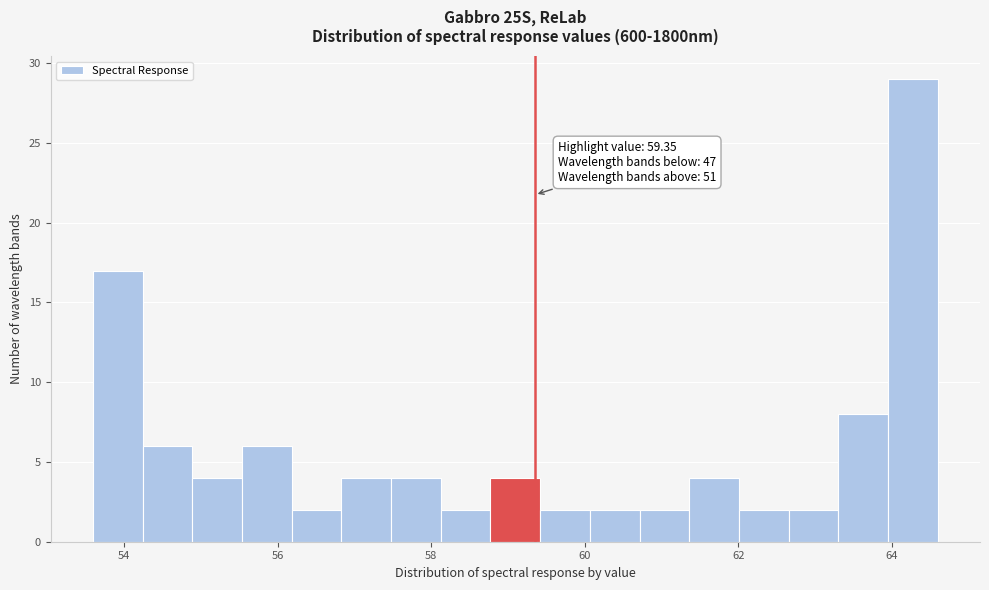

Around what value on the x-axis is the tallest bar? Give the approximate position of its centre, as read against the axis.

64.2